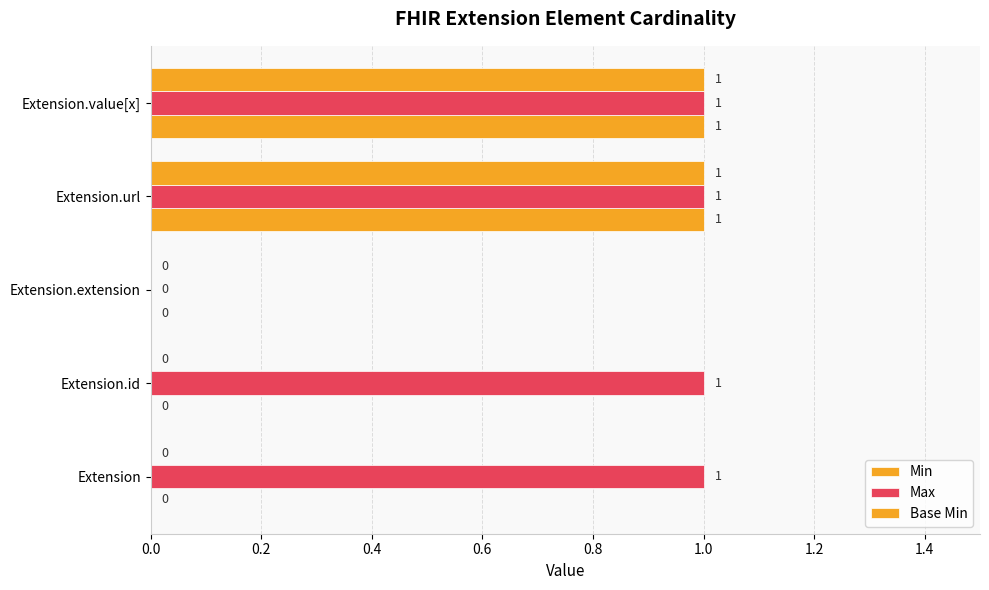

Reading right to left, extract all data points from this chart.

Min: 1	1	0	0	0
Max: 1	1	0	1	1
Base Min: 1	1	0	0	0